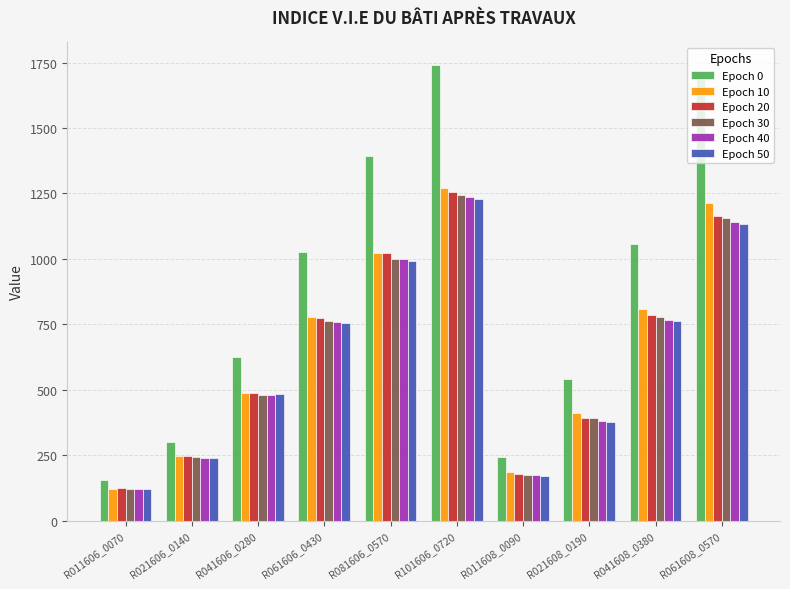

Does the chart contain any negative values?

No